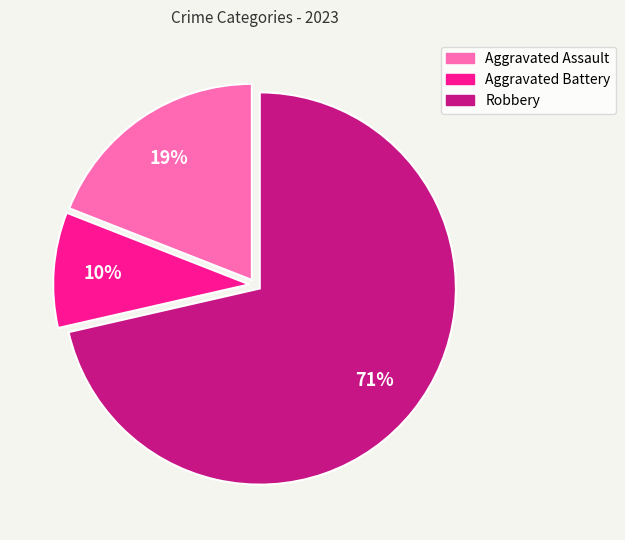

What is the ratio of the value at Aggravated Battery to the value at Aggravated Assault?

0.5